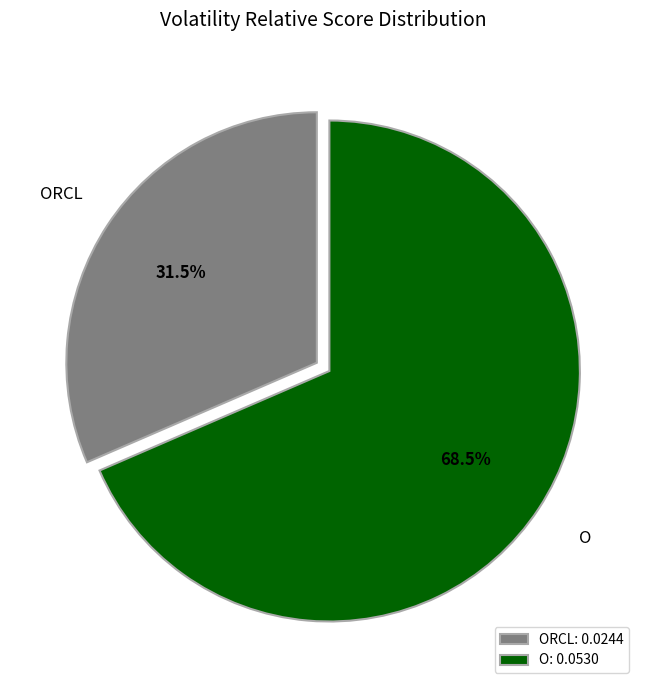

What is the largest slice in the pie chart?

O: 0.0530